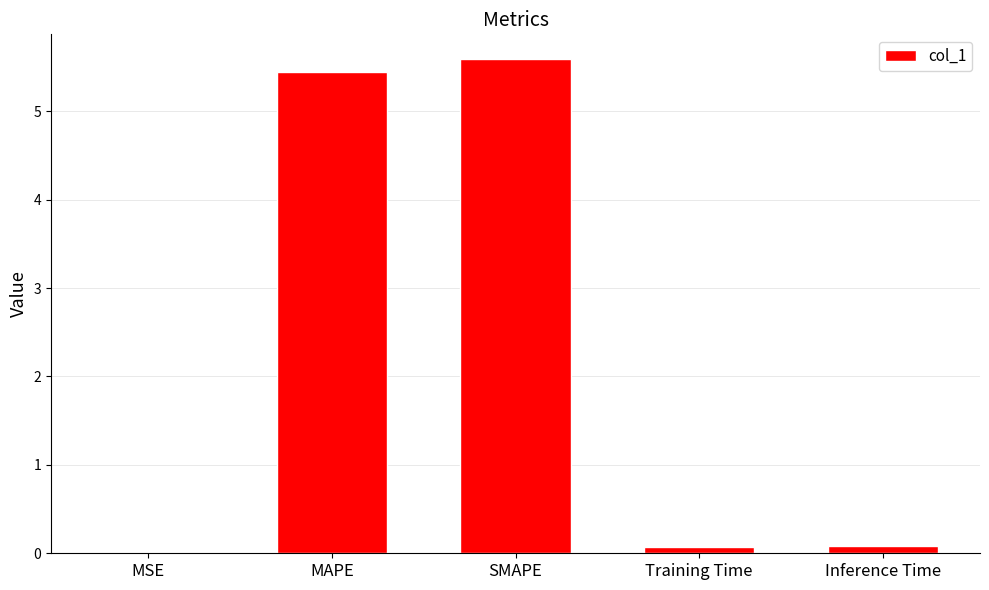

What is the average value?

2.2